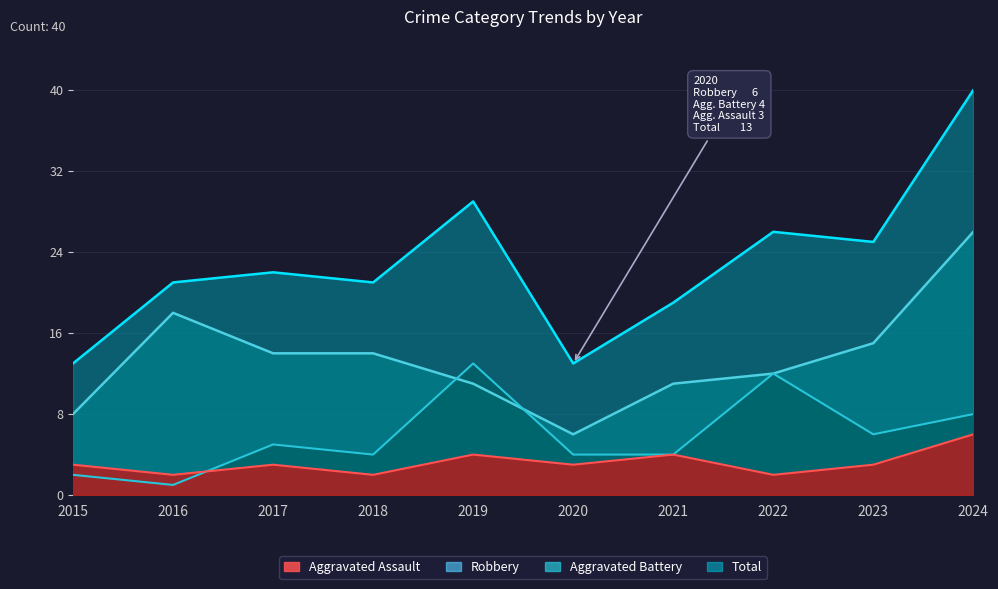

What are all the series names shown in the legend?

Aggravated Assault, Robbery, Aggravated Battery, Total